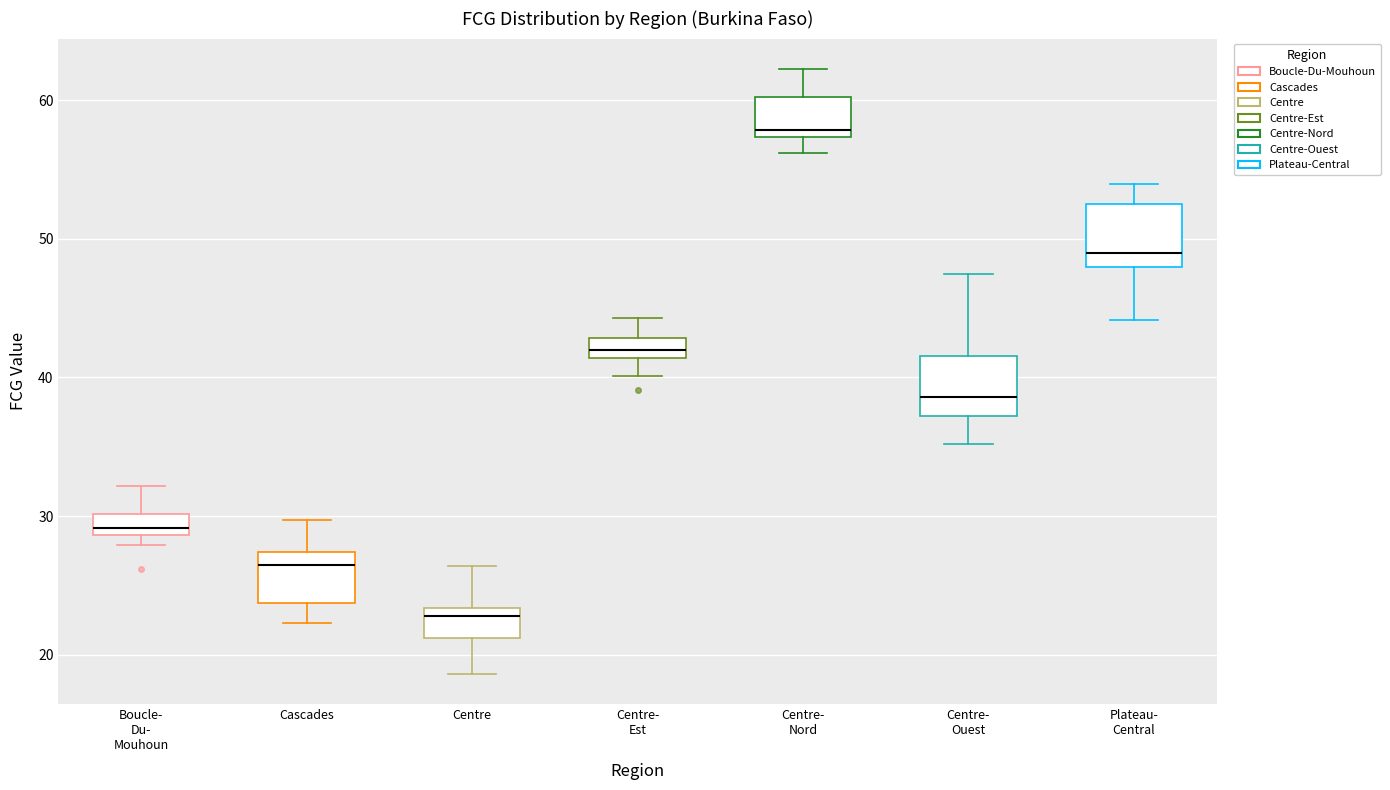

Which box has the highest median line?

Centre- Nord